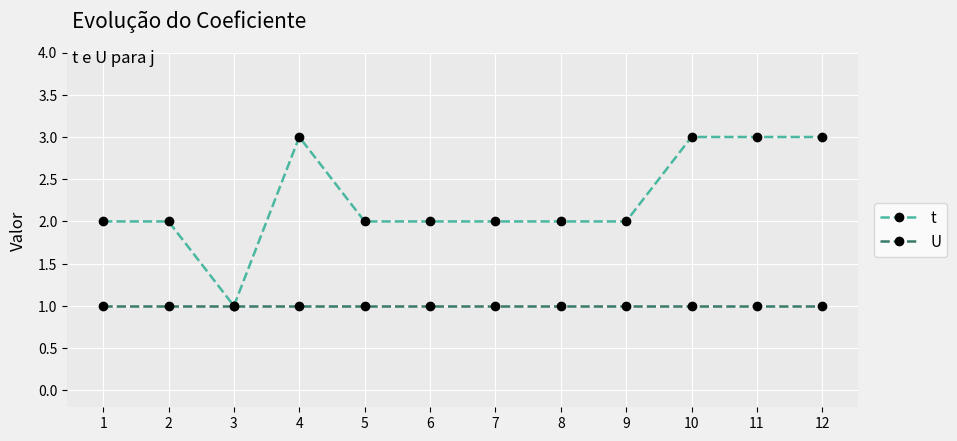

What is the difference between the highest and lowest values at 9?

1